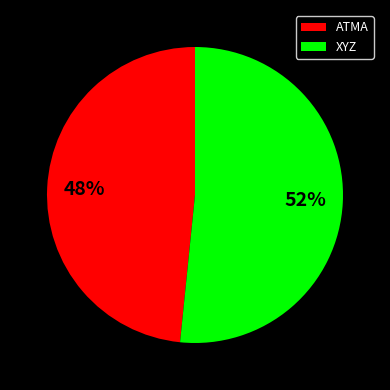

Is it true that XYZ is 44% of the pie?

False